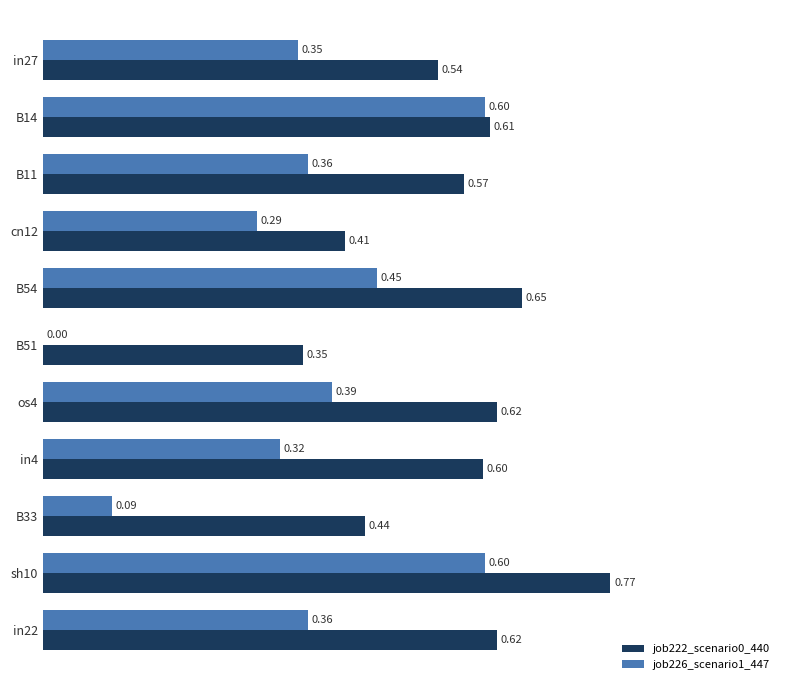

Which series has the largest total across all categories?

job222_scenario0_440